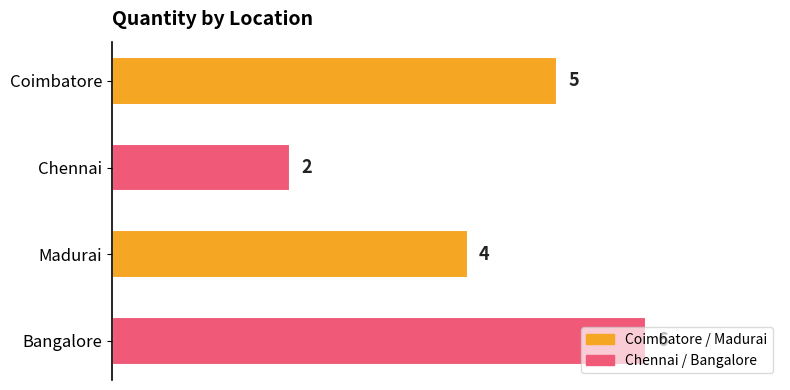

Approximately how many times larger is the value at Bangalore compared to Madurai?

1.5